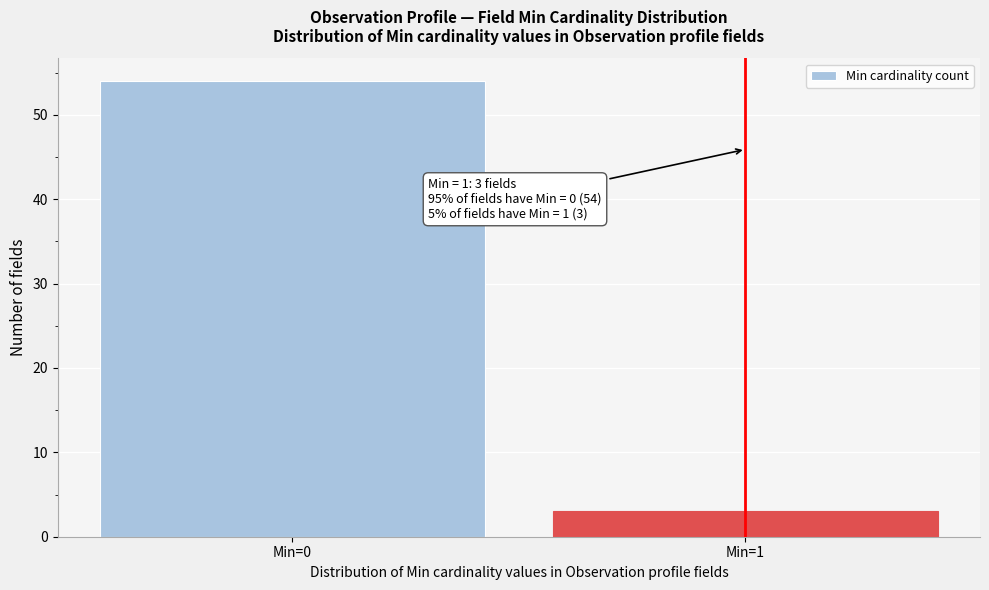

Reading left to right, list all the values displayed in this chart.

54	3